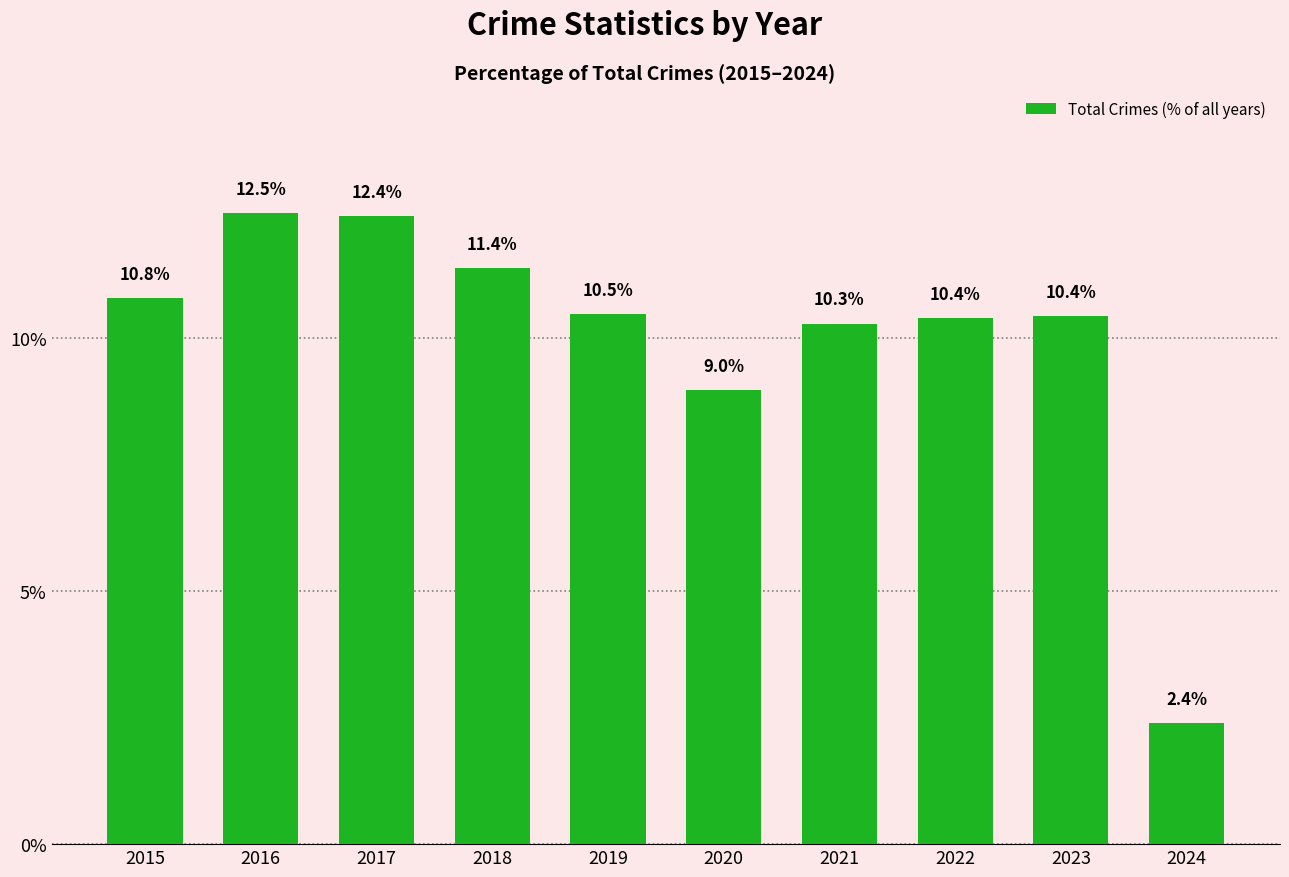

What is the change in value from 2016 to 2019?

-2.0